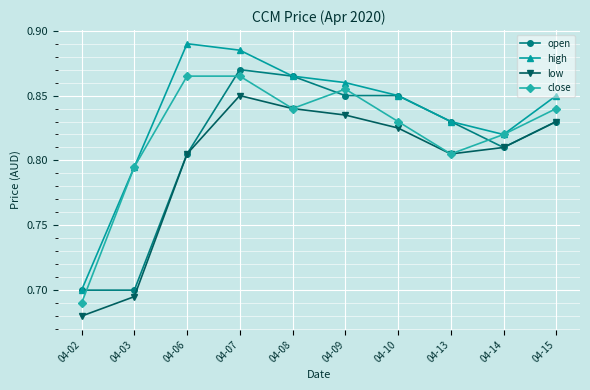

Which series has the largest total across all categories?

high